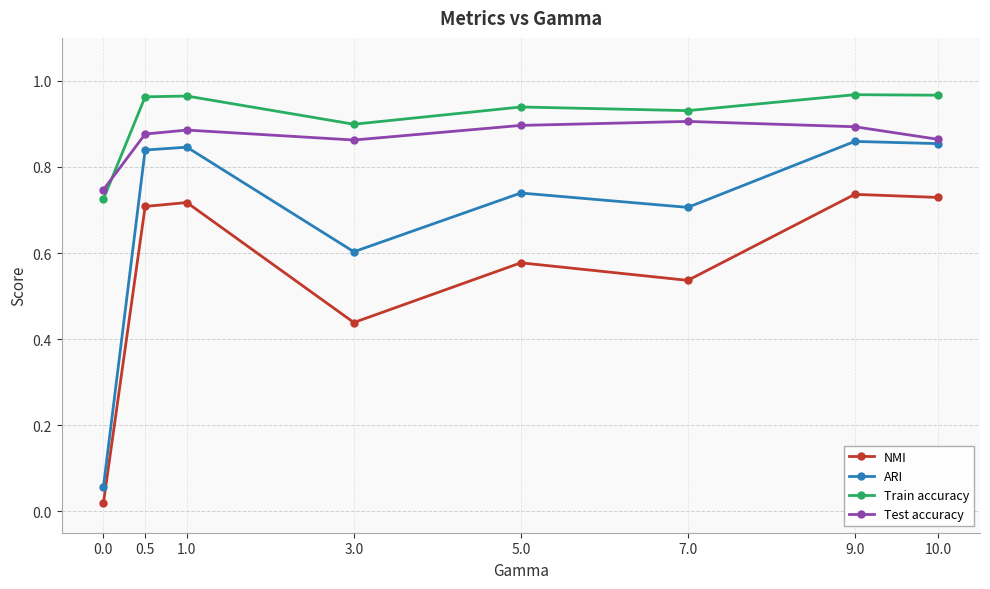

Is the value of ARI at 10.0 greater than the value of Train accuracy at 5.0?

No